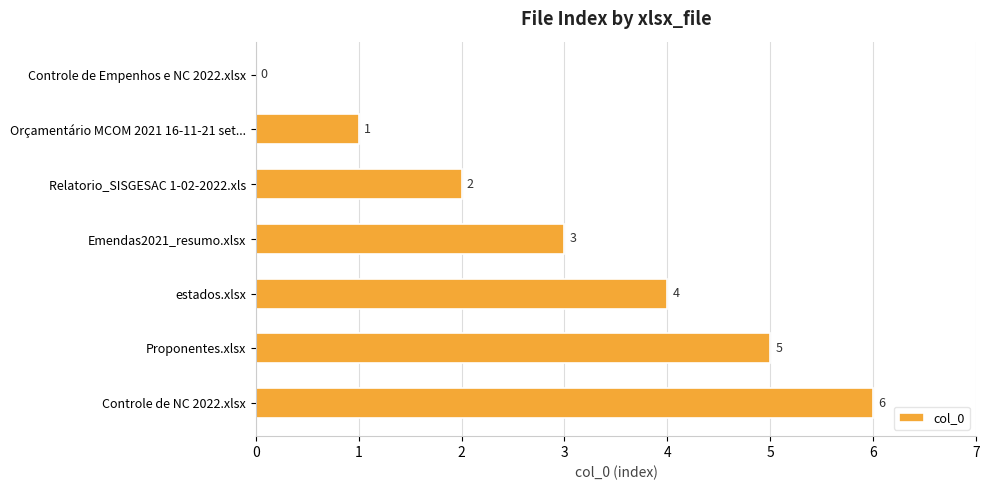

Which label corresponds to the largest value in the chart?

Controle de NC 2022.xlsx